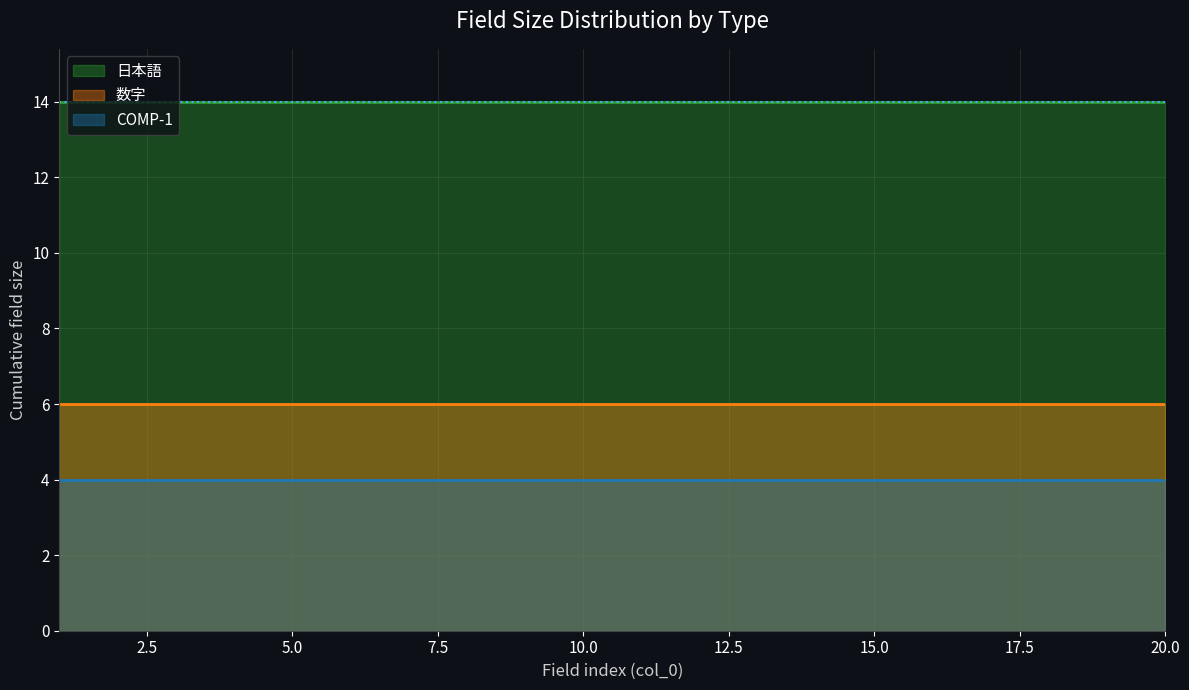

Is it true that 日本語 equals 14 at 1?

False